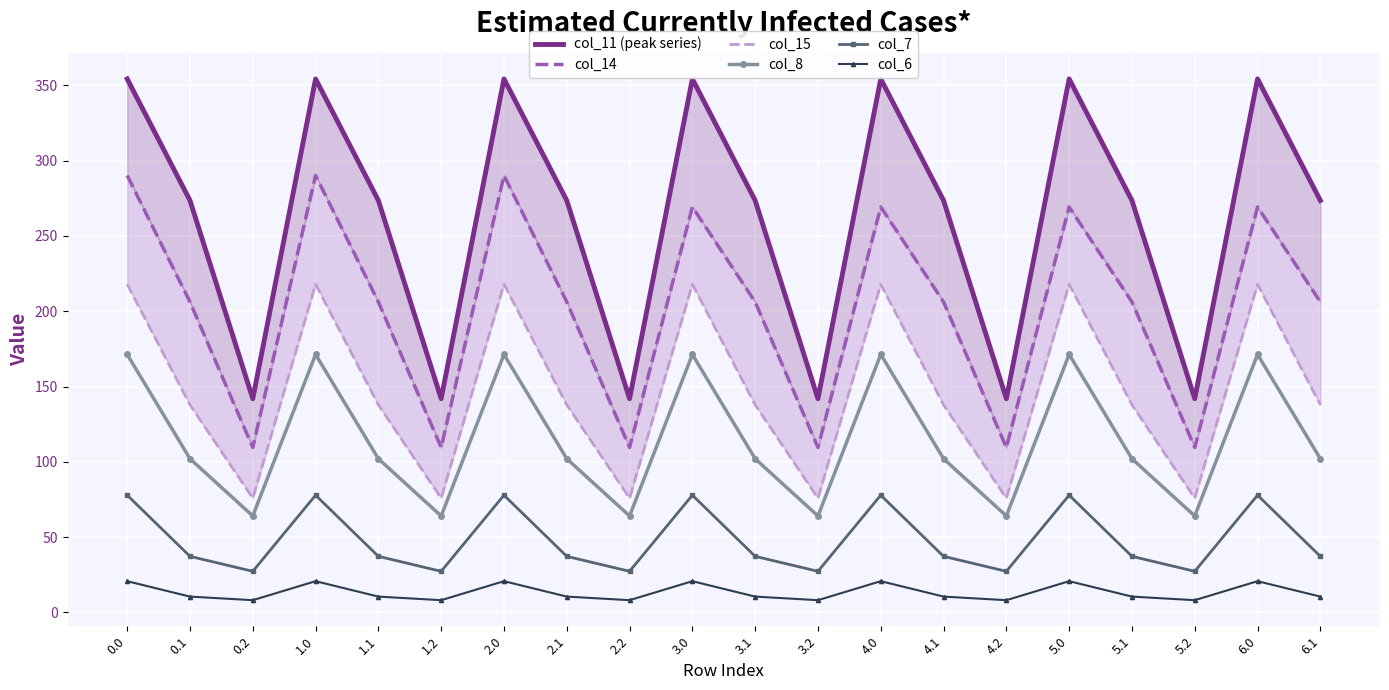

Where is the first local minimum for col_11 (peak series)?

0.2